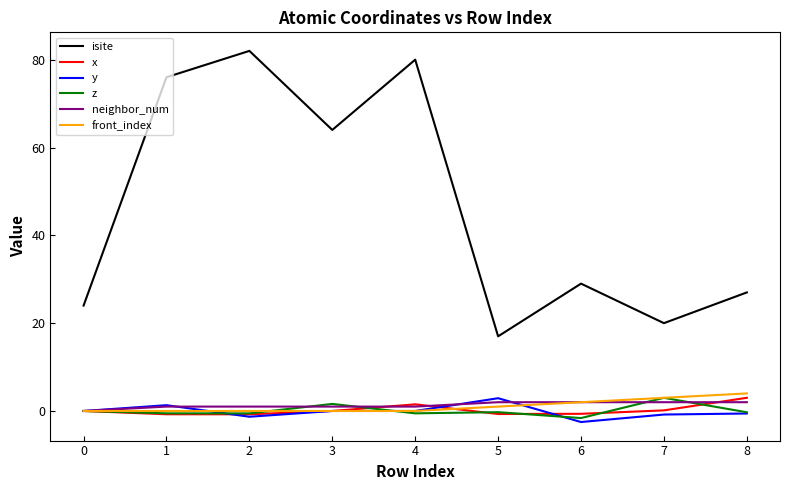

What is the maximum value shown in the chart?

82.0